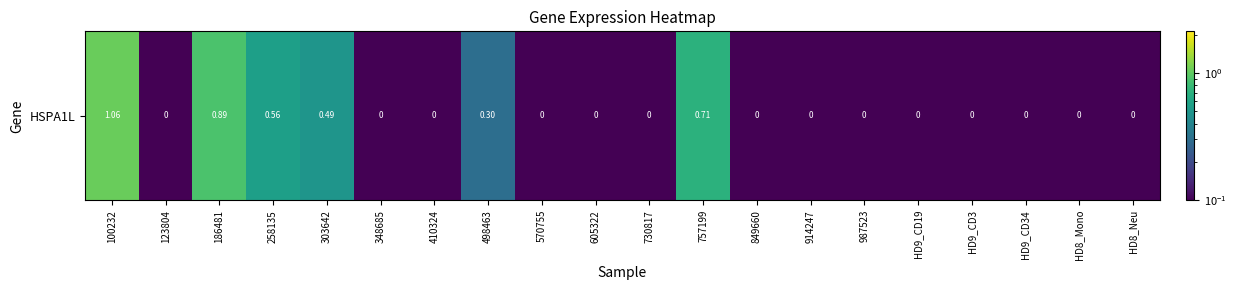

Which category has the highest value across all series?

100232